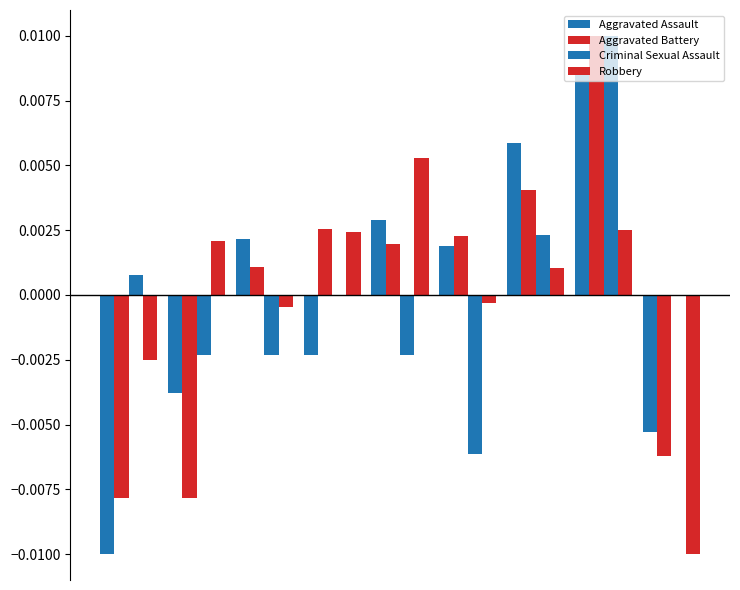

How many distinct data groups are displayed?

4